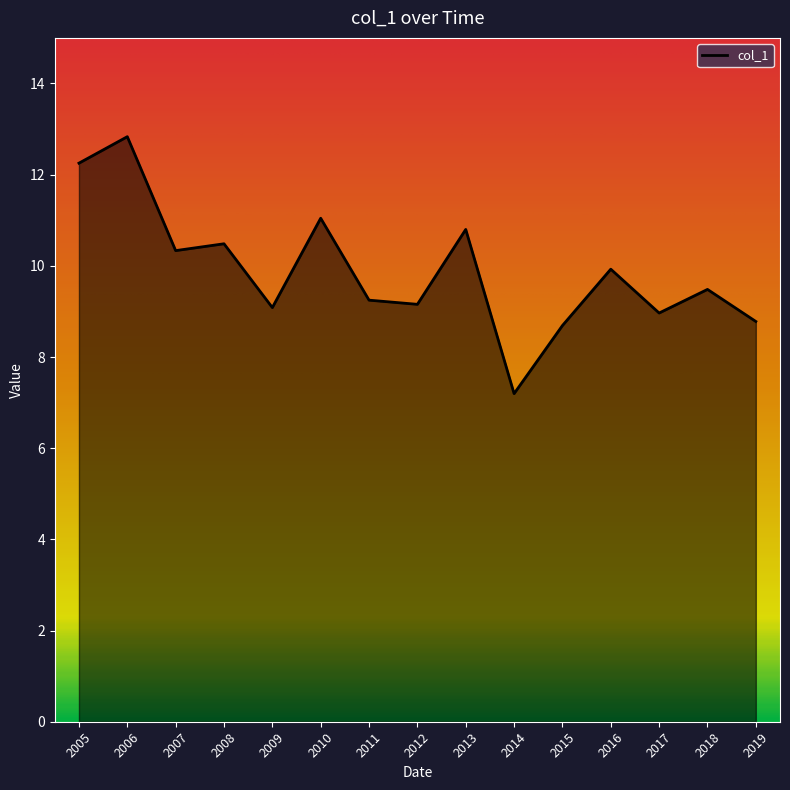

Approximately how many times larger is the value at 2010 compared to 2006?

0.9